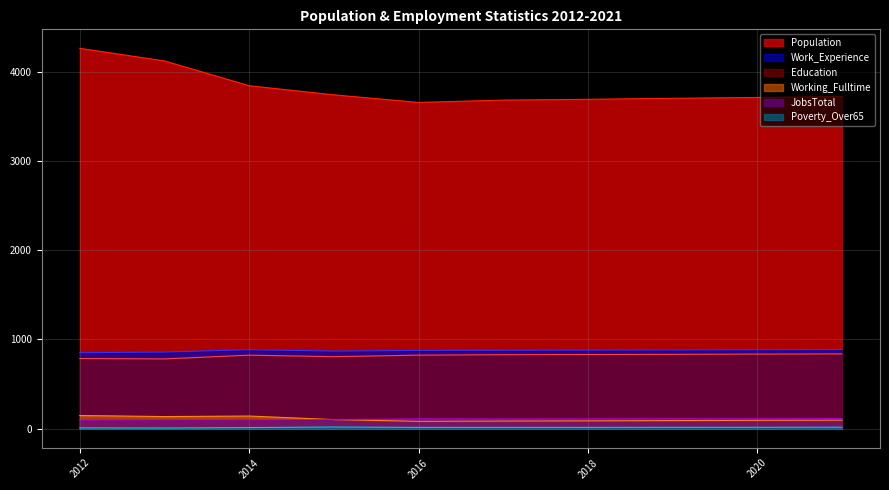

Reading right to left, transcribe all the data shown in this chart.

Population: 3721	3711	3701	3690	3681	3655	3740	3842	4120	4261
Working_Fulltime: 96	94	91	88	86	83	102	142	136	148
Education: 838	836	833	831	829	824	807	824	782	786
Work_Experience: 887	885	883	881	879	877	870	885	859	851
JobsTotal: 111	110	110	109	108	109	103	101	101	98
Poverty_Over65: 17	16	16	15	15	15	19	13	8	10